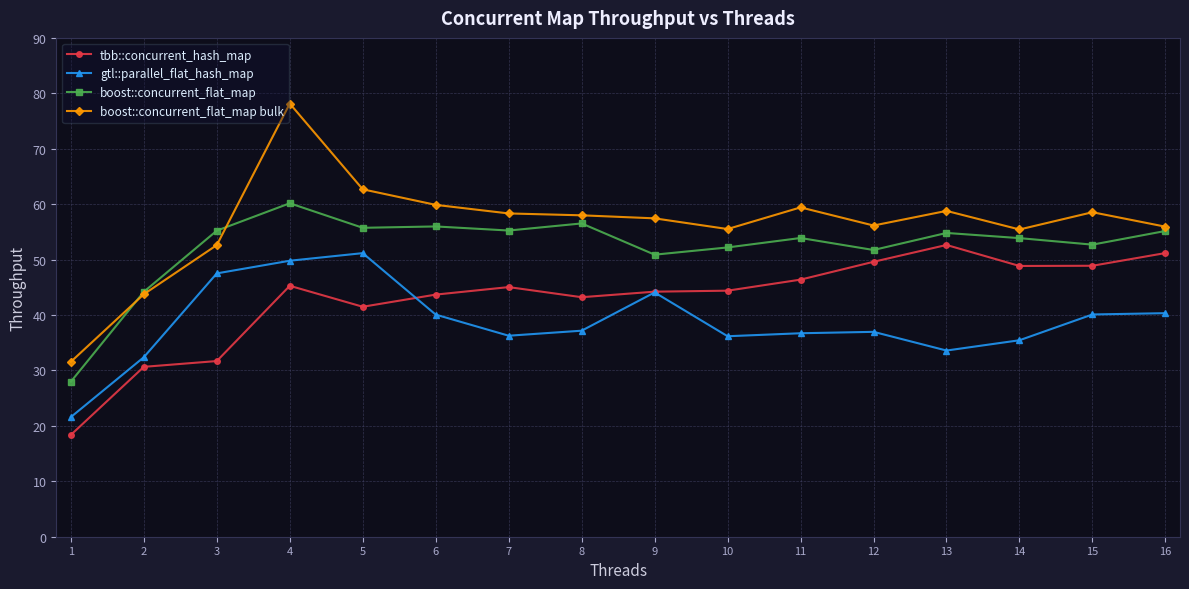

At which category is the sum across all series the highest?

4